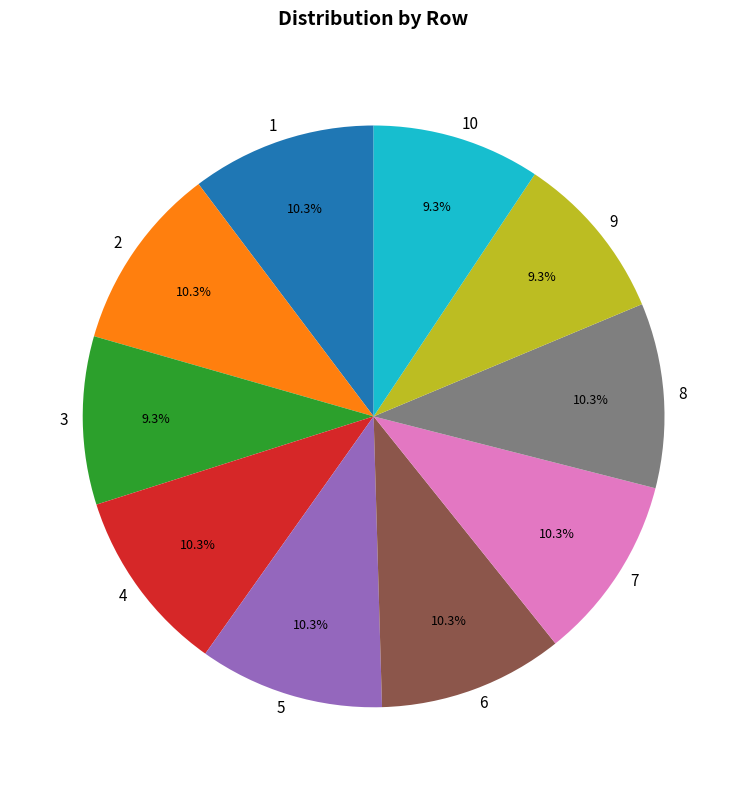

To the nearest percent, what percentage of the pie is 2?

10%